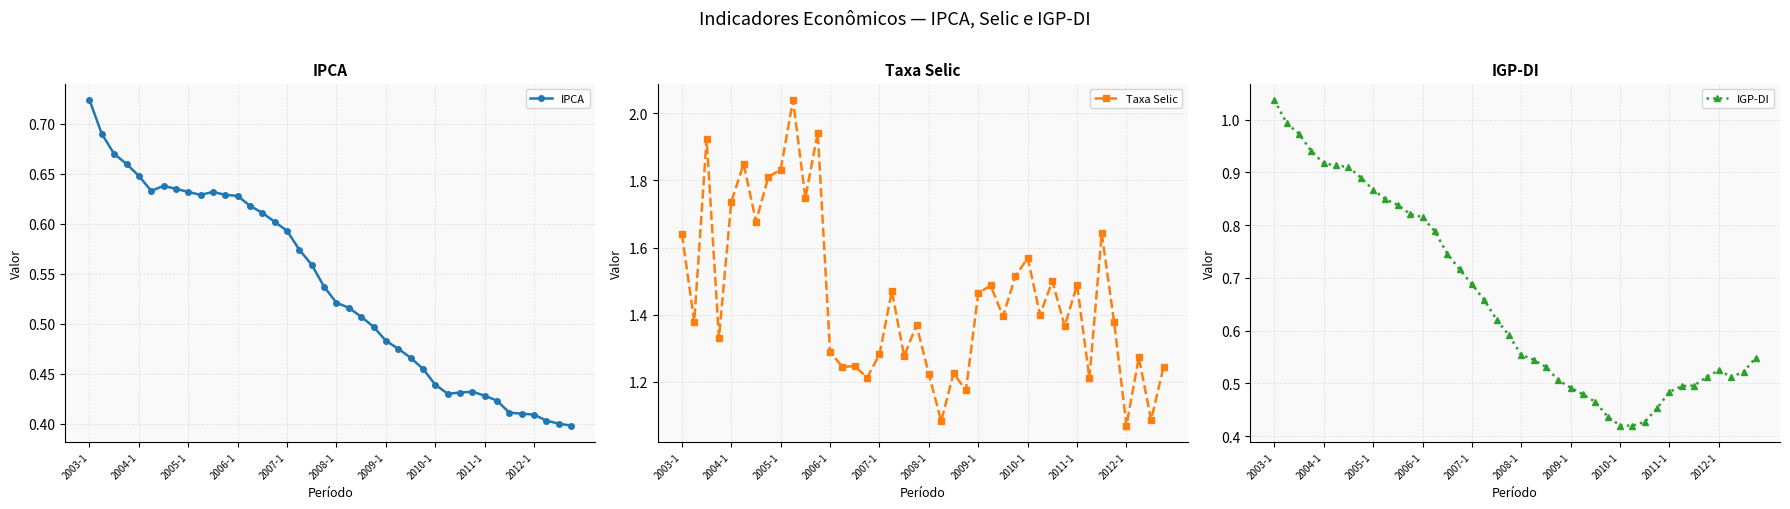

What are all the series names shown in the legend?

IPCA, Taxa Selic, IGP-DI